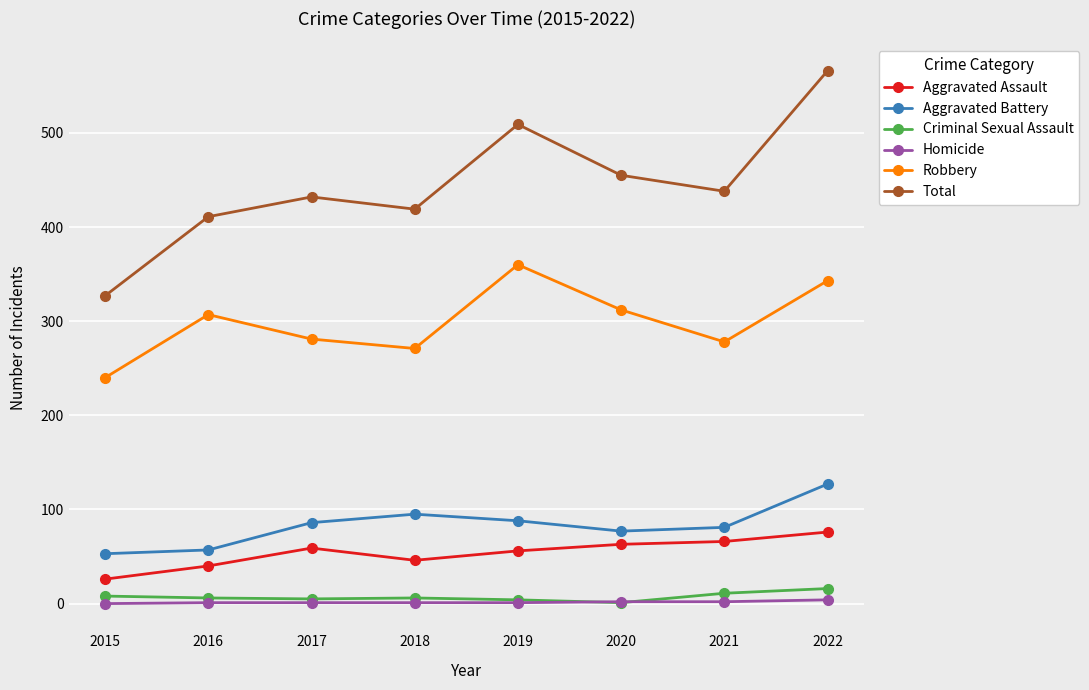

Where is the first local maximum for Aggravated Assault?

2017